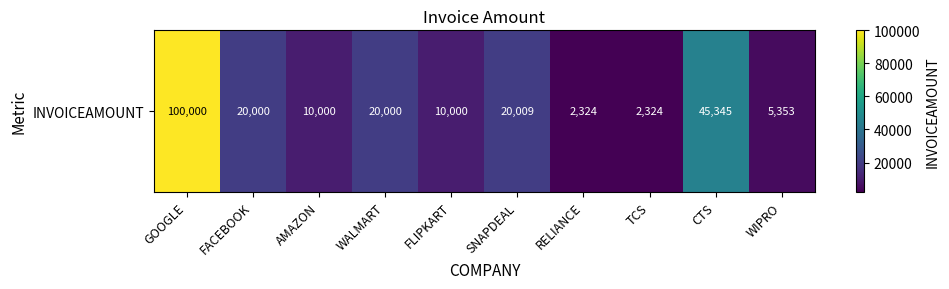

Which label corresponds to the smallest value in the chart?

RELIANCE